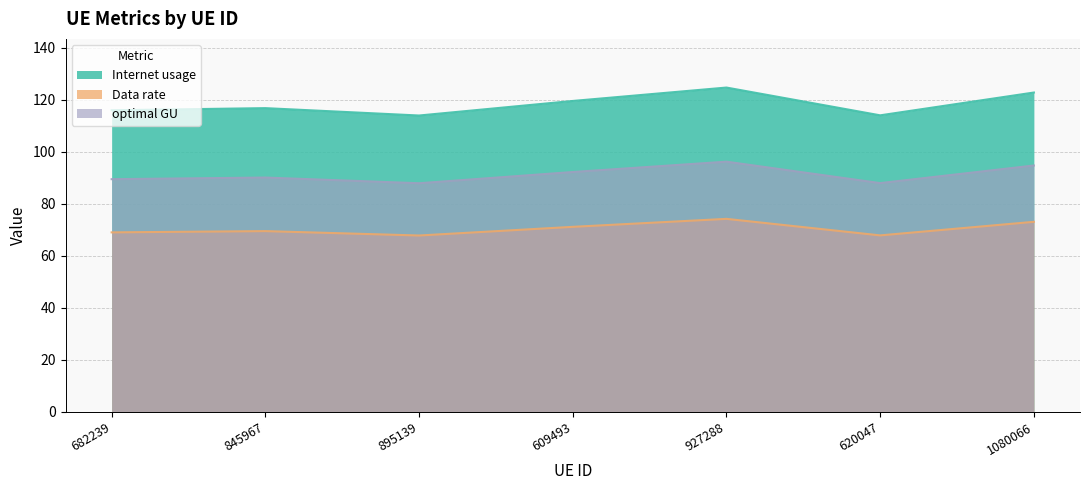

Which category has the lowest value across all series?

895139